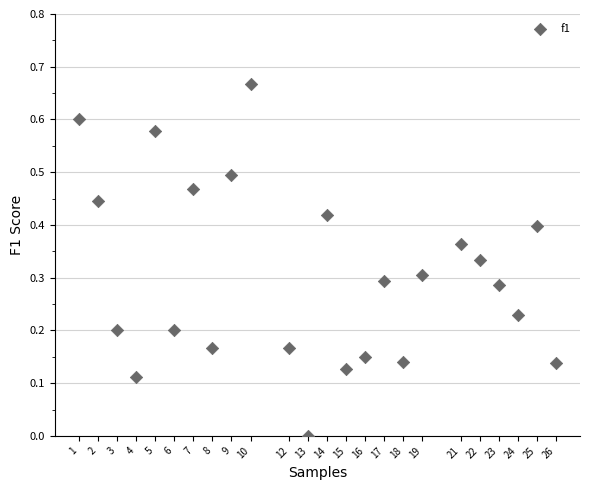

What is the range of X values (max minus min)?

25.0